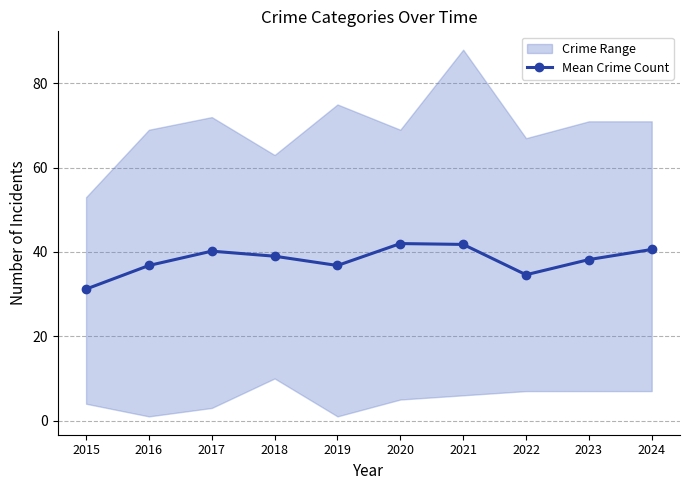

True or false: there are more than 1 points higher than both neighbors.

True